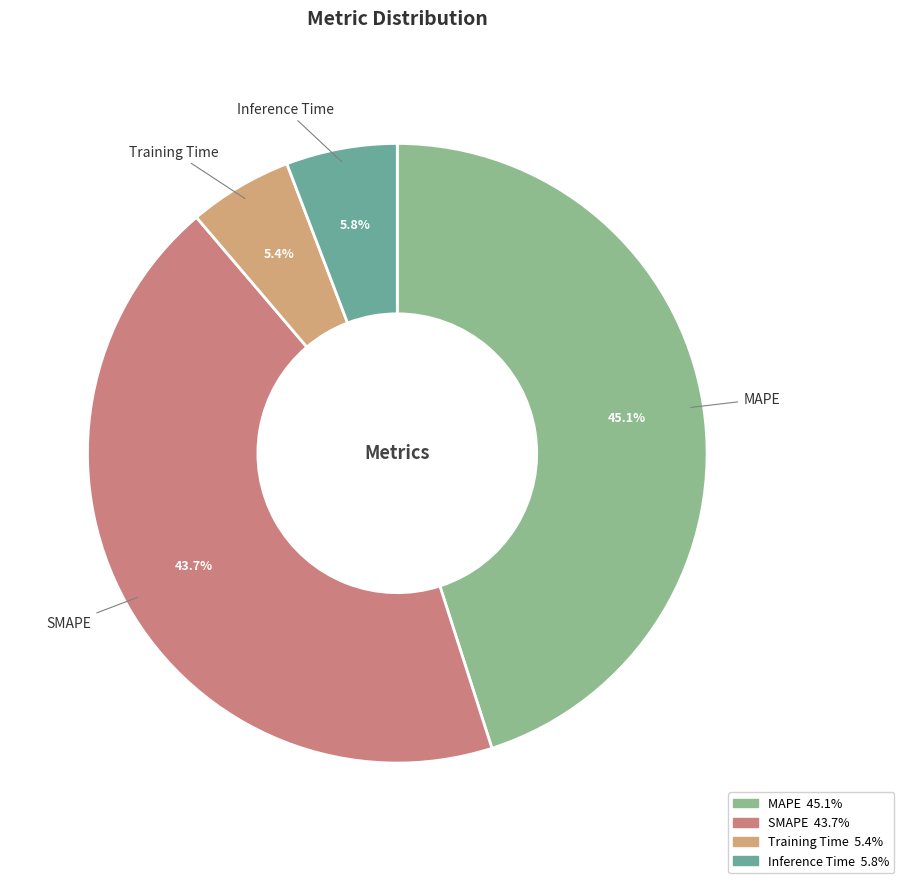

Which has a higher value, MAPE or SMAPE?

MAPE